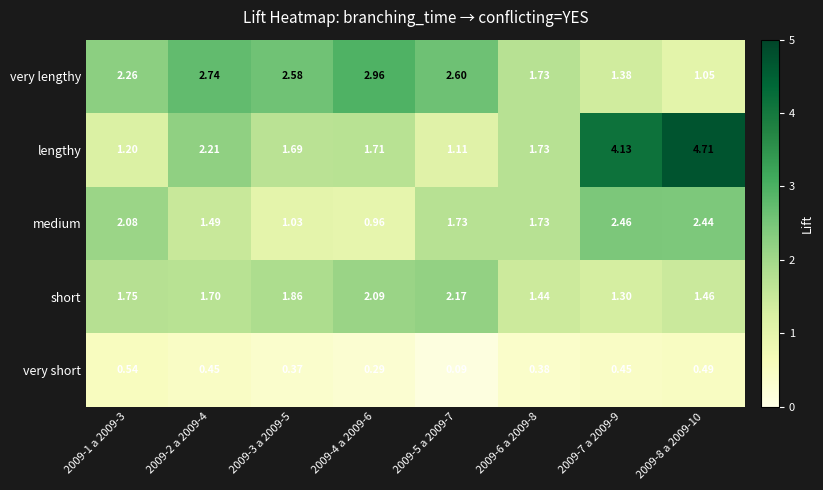

Rank the series by their maximum value, from lowest to highest.

very short, short, medium, very lengthy, lengthy